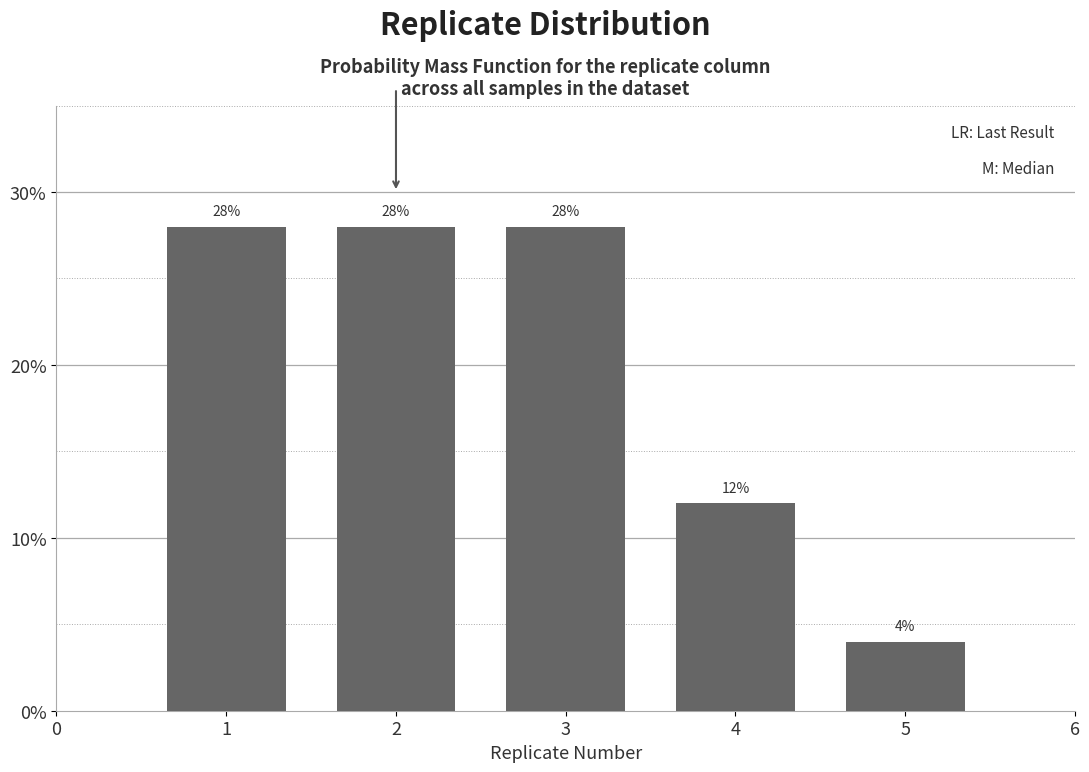

Reading left to right, list all the values displayed in this chart.

28.0	28.0	28.0	12.0	4.0